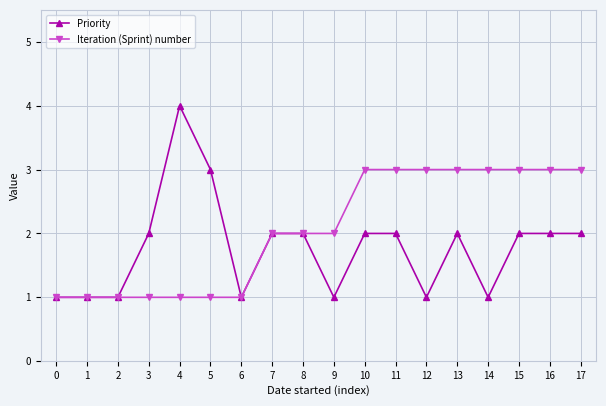

Rank the series at 10 from lowest to highest value.

Priority, Iteration (Sprint) number